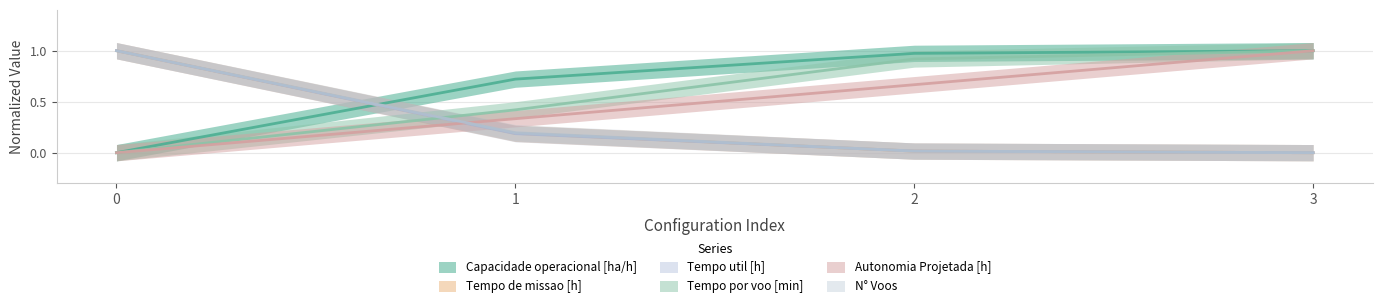

At how many categories does at least one series exceed 0?

4